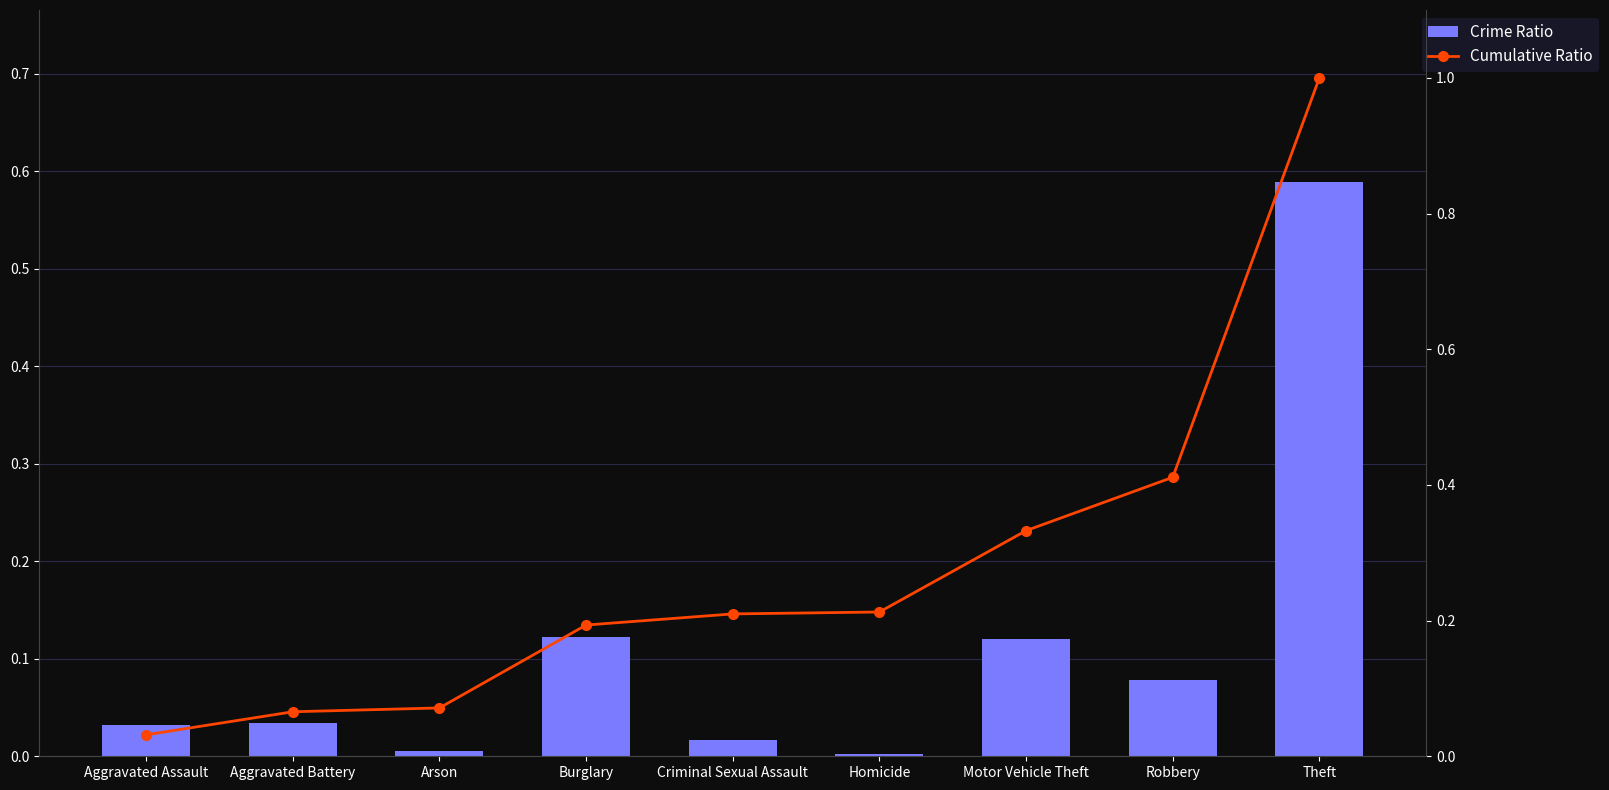

The value of Cumulative Ratio at Aggravated Battery is 0.1. True or false?

True